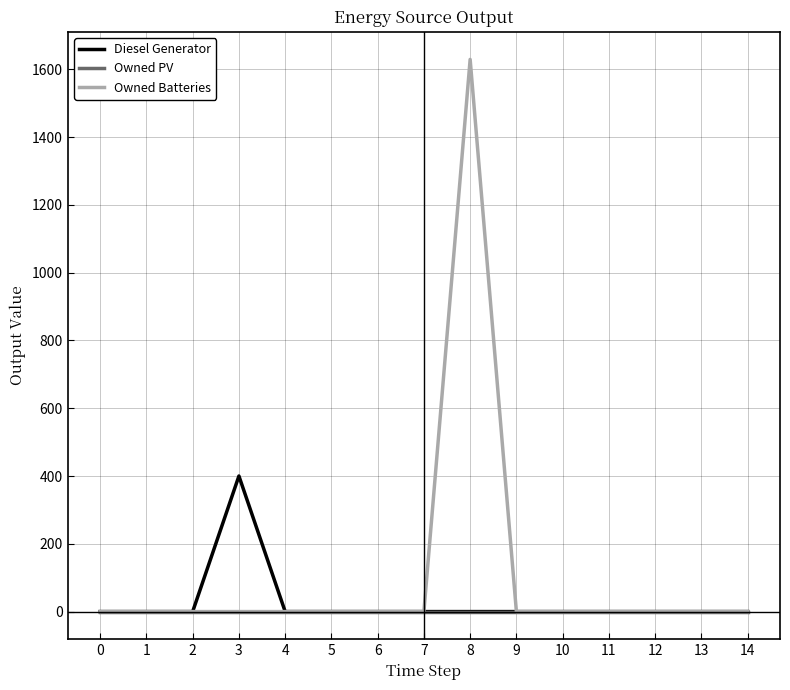

Which series has the largest total across all categories?

Owned Batteries